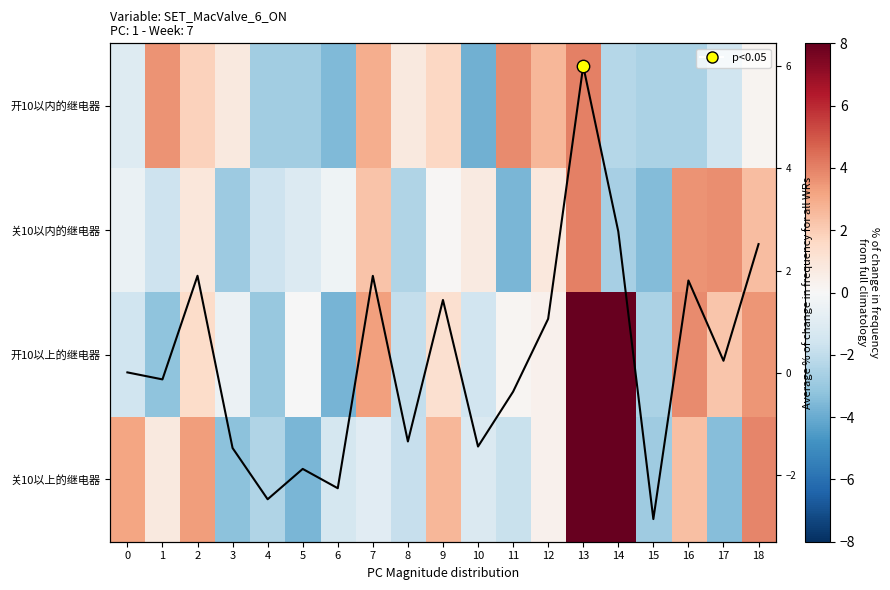

Which series has the largest total across all categories?

开10以上的继电器